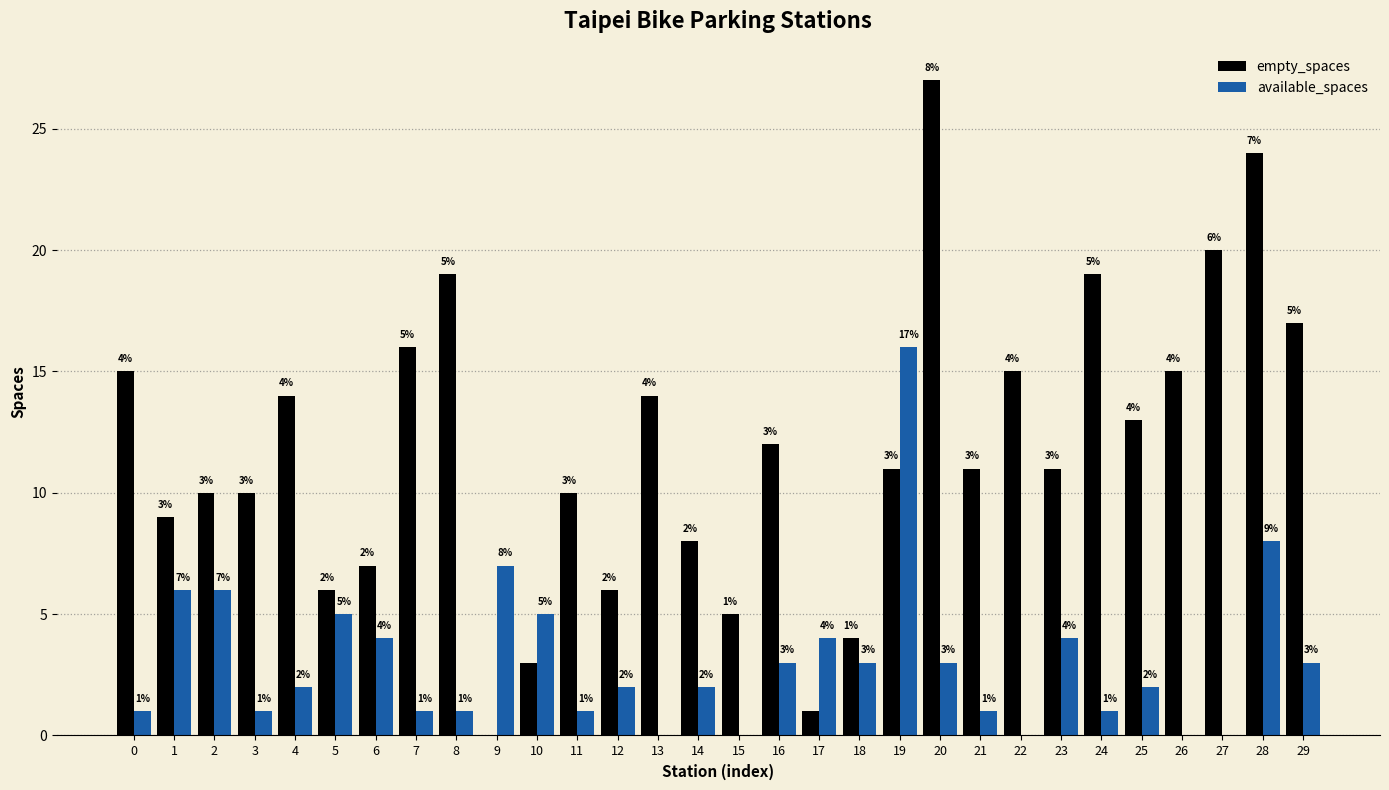

How many groups of bars are there?

30